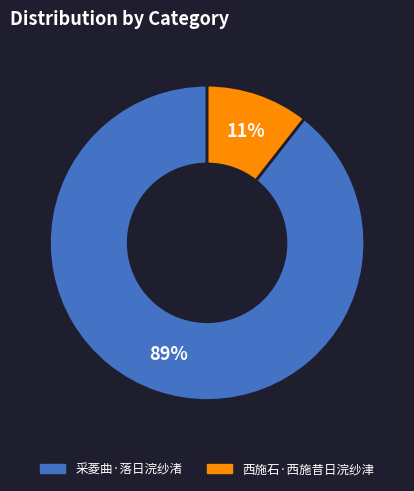

What percentage is the 采菱曲·落日浣纱渚 slice, to the nearest percent?

89%